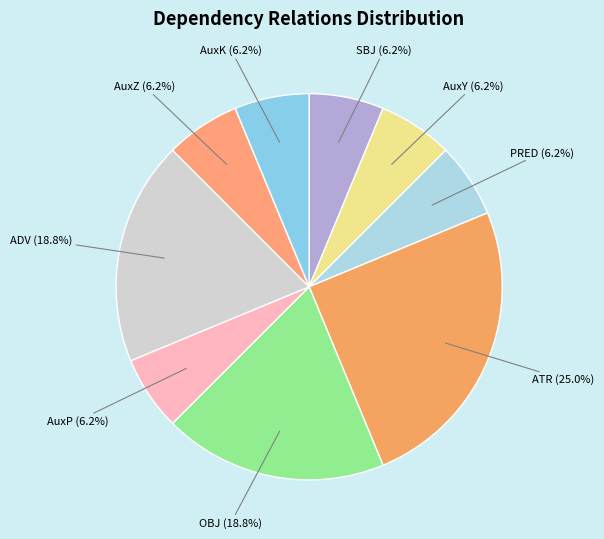

Does any single category account for the majority?

No